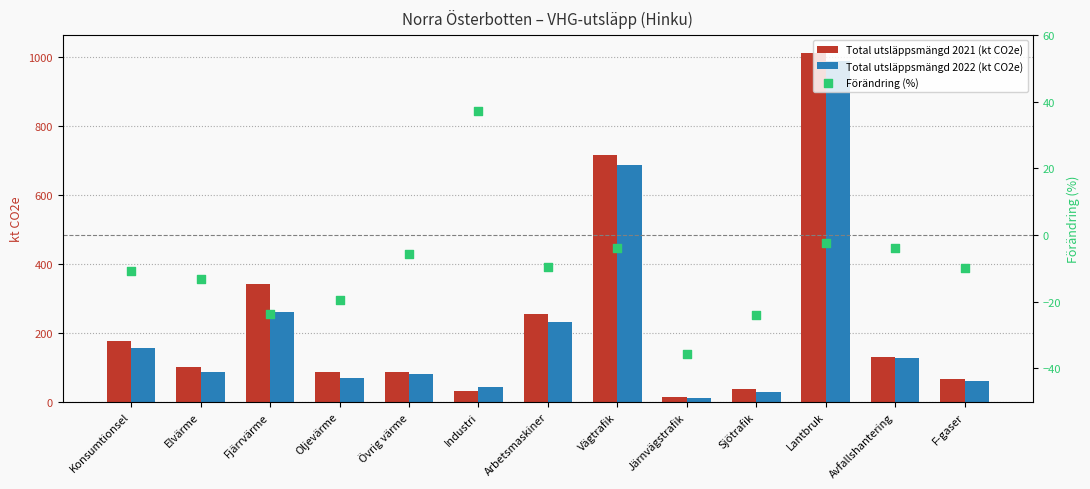

Which series has the largest total across all categories?

Total utsläppsmängd 2021 (kt CO2e)